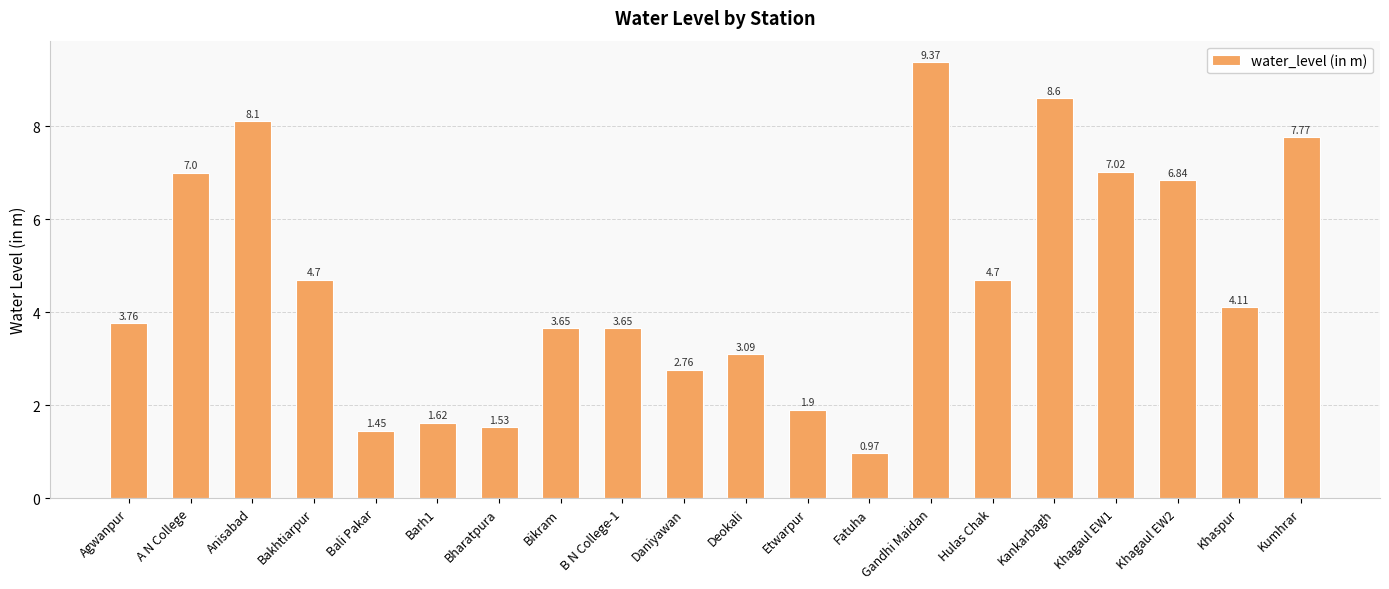

How many categories are shown in the chart?

20